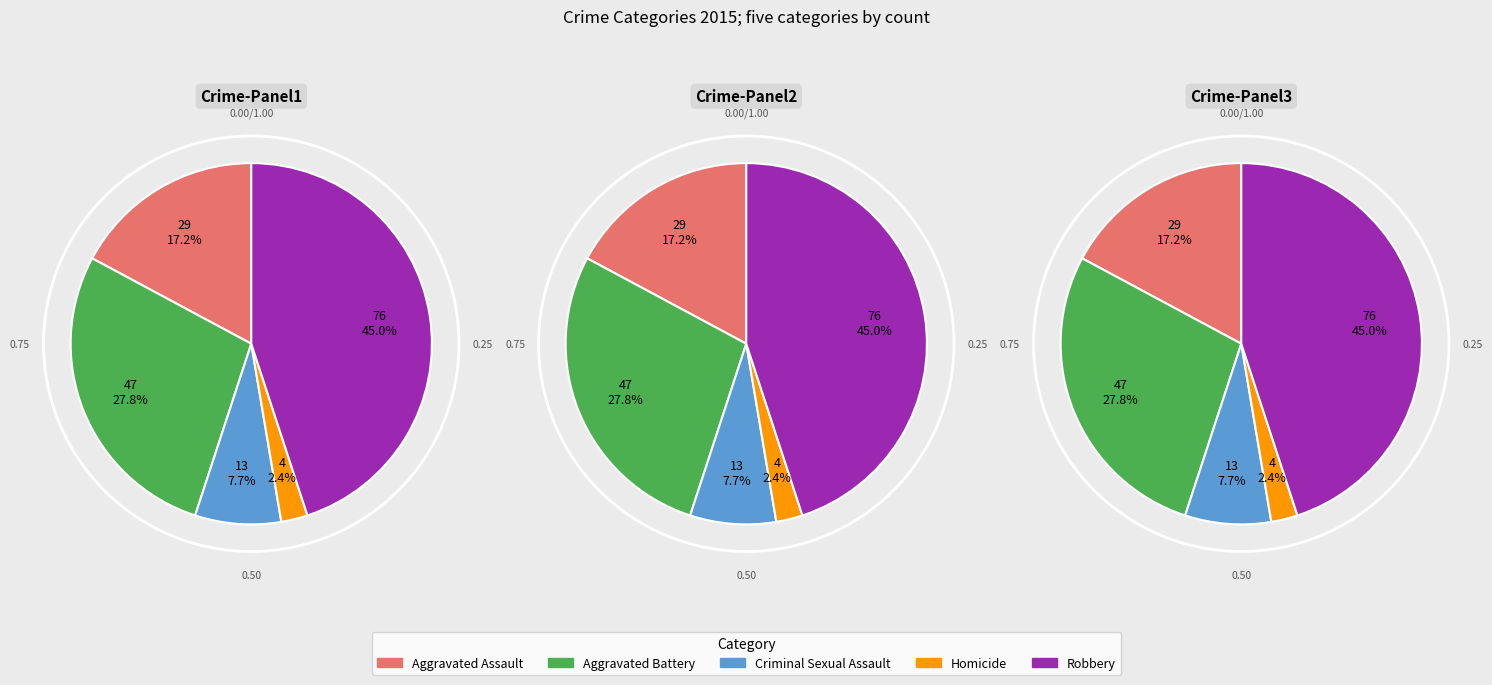

Rank the categories by value from lowest to highest.

Homicide, Criminal Sexual Assault, Aggravated Assault, Aggravated Battery, Robbery